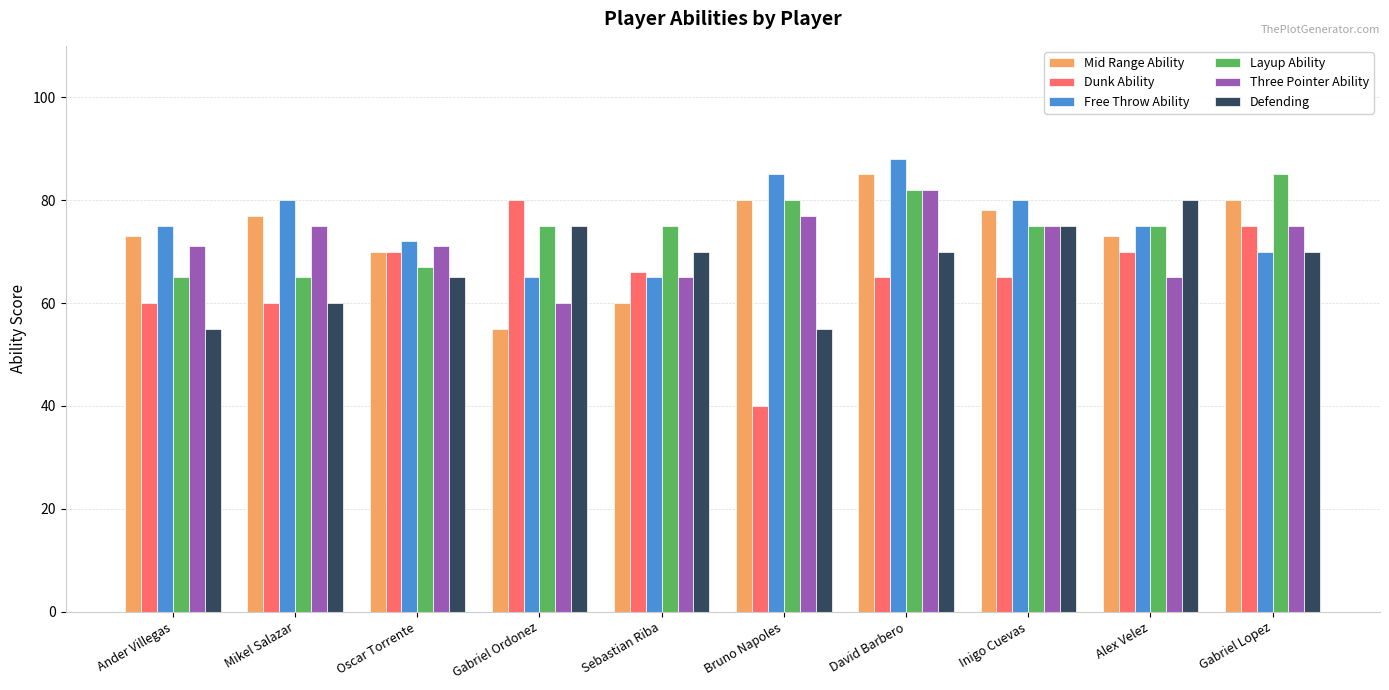

Which series has the largest total across all categories?

Free Throw Ability